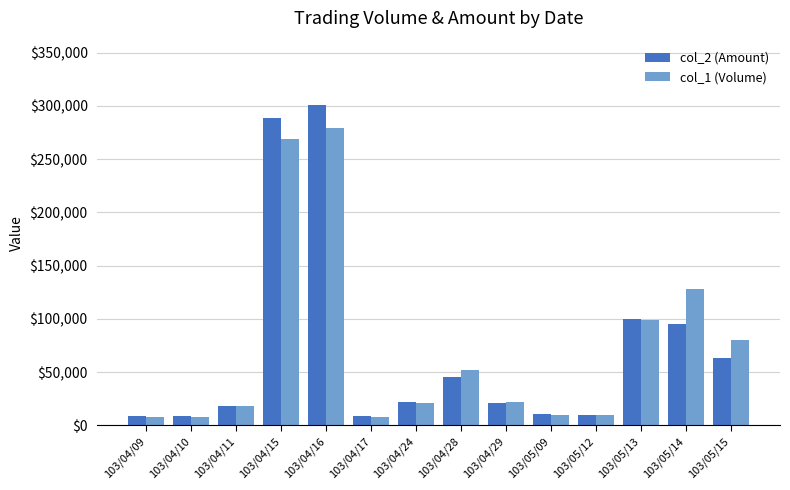

How many distinct data groups are displayed?

2